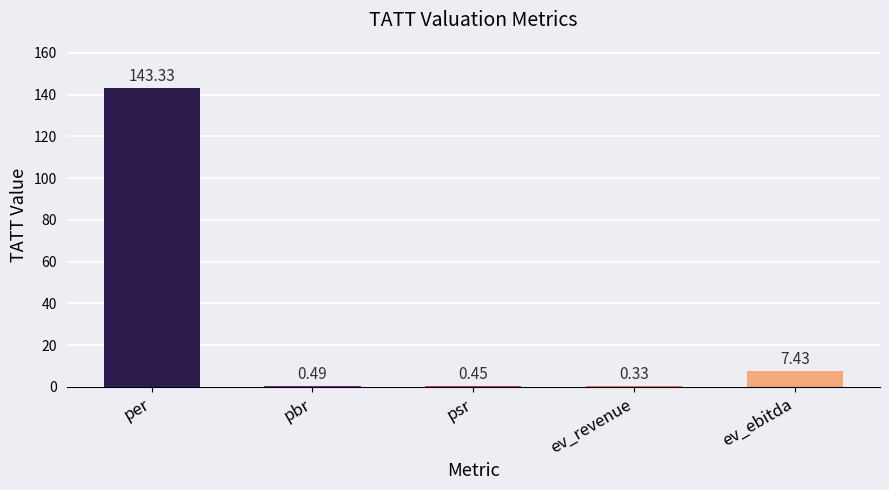

Where is the data nearest to the value 71?

ev_ebitda